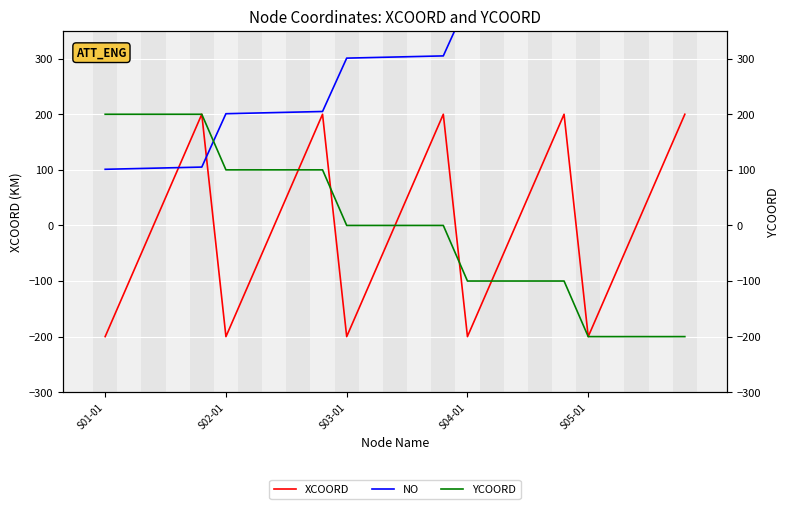

At which category does the chart reach its minimum across all series?

S01-01